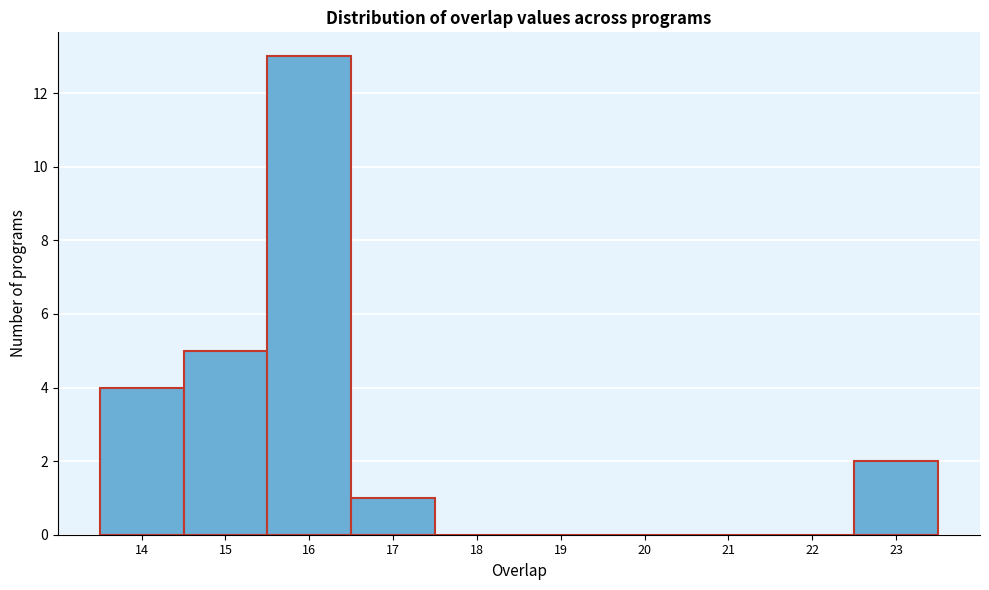

Reading left to right, list every bar in this chart as the range it spans on the x-axis followed by its height. The values are not printed on the chart, so give them approximately, as read against the axis.

13.5 to 14.5: 4
14.5 to 15.5: 5
15.5 to 16.5: 13
16.5 to 17.5: 1
17.5 to 18.5: 0
18.5 to 19.5: 0
19.5 to 20.5: 0
20.5 to 21.5: 0
21.5 to 22.5: 0
22.5 to 23.5: 2